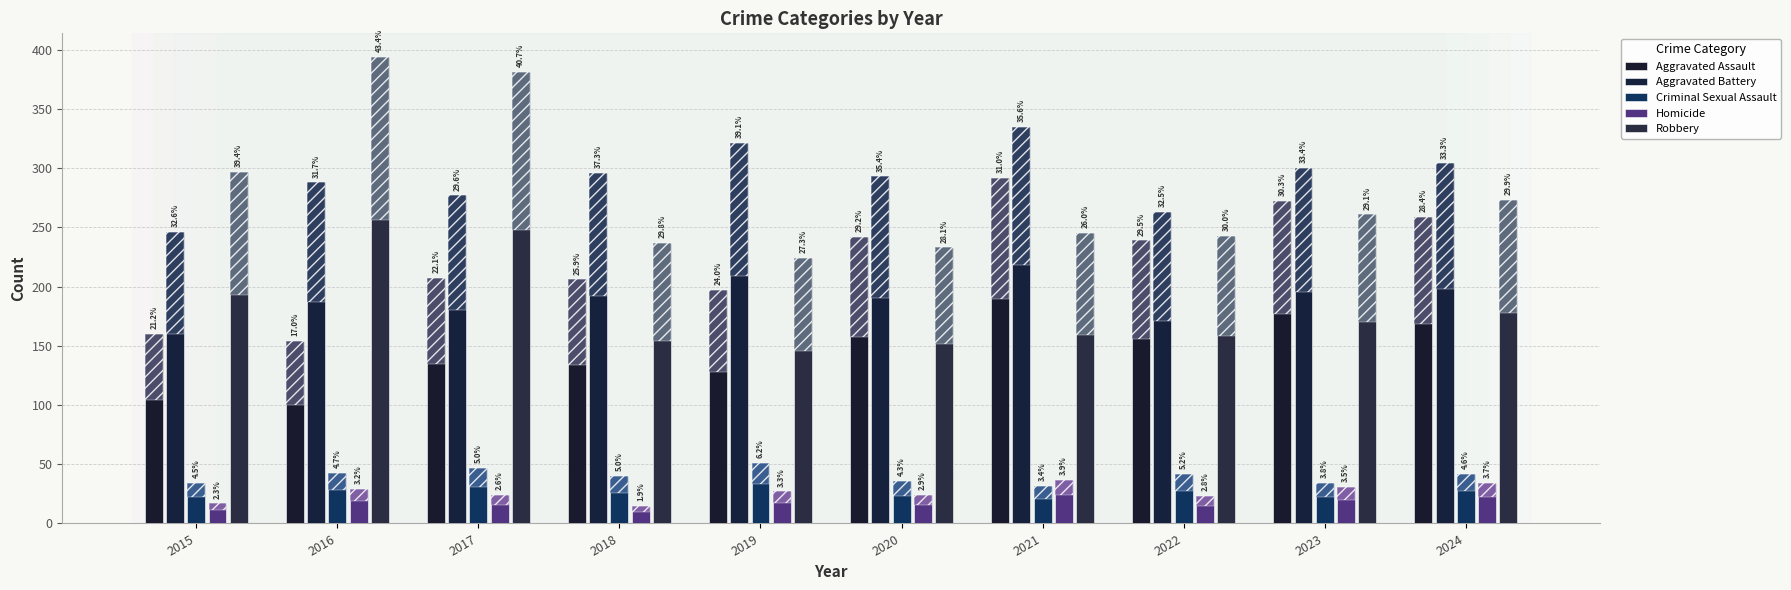

Between 2018 and 2021, which is larger?

2021